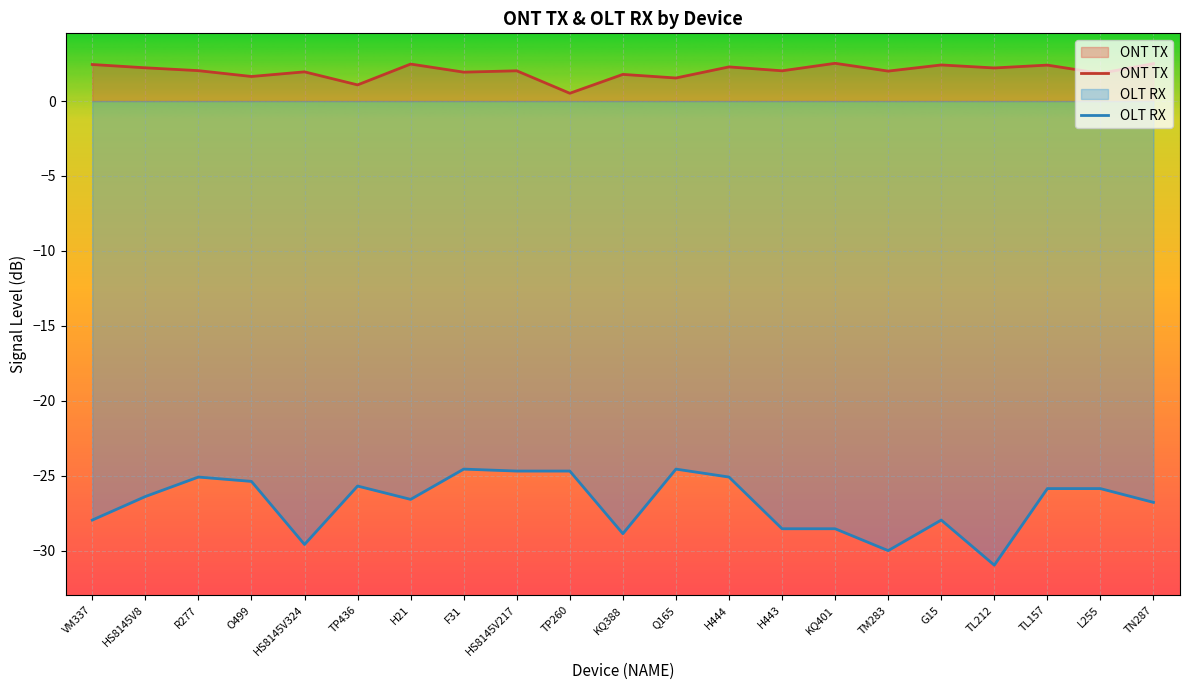

Which category has the lowest value in the OLT RX series?

TL212